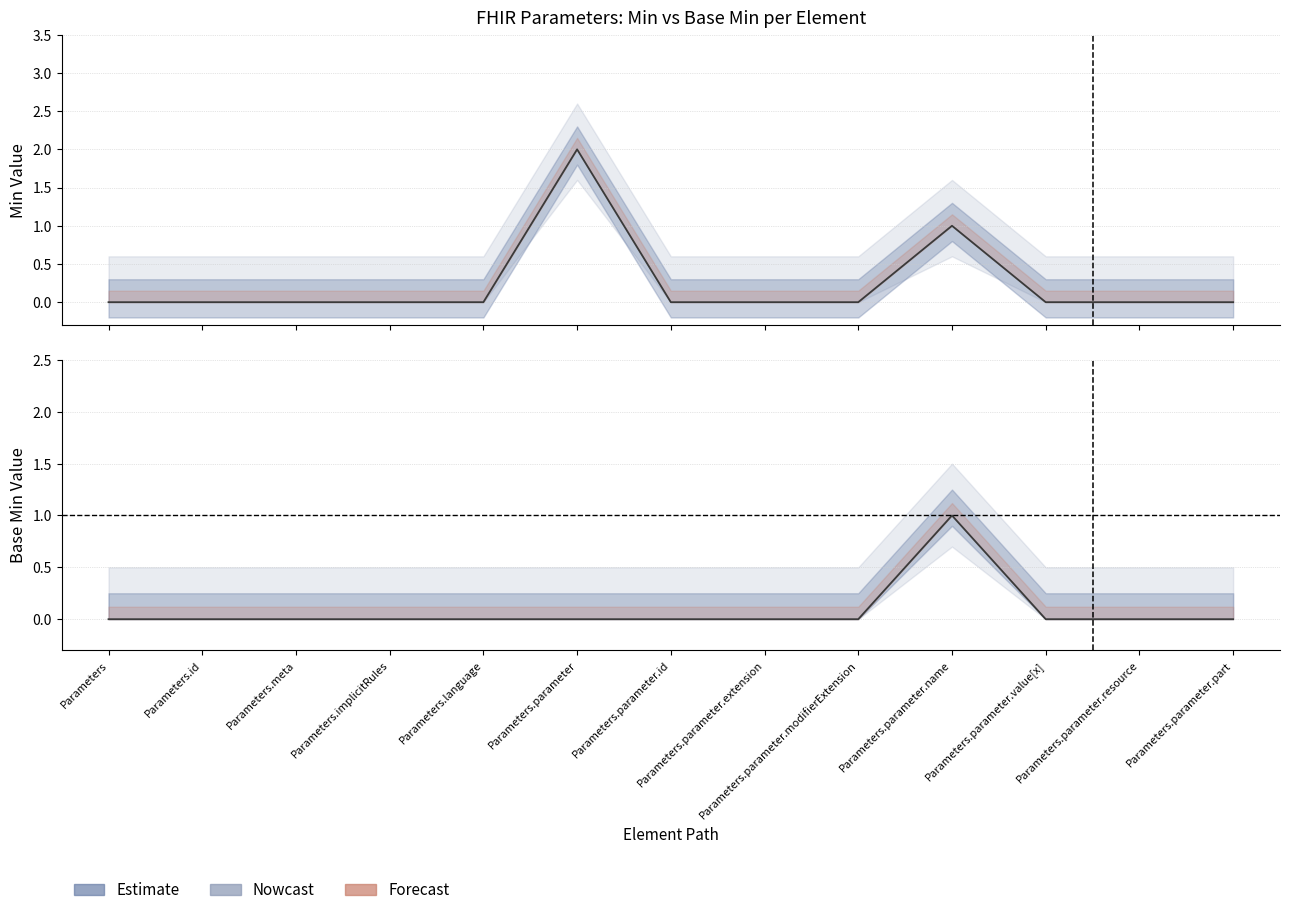

True or false: Min and Base Min cross at least once.

False